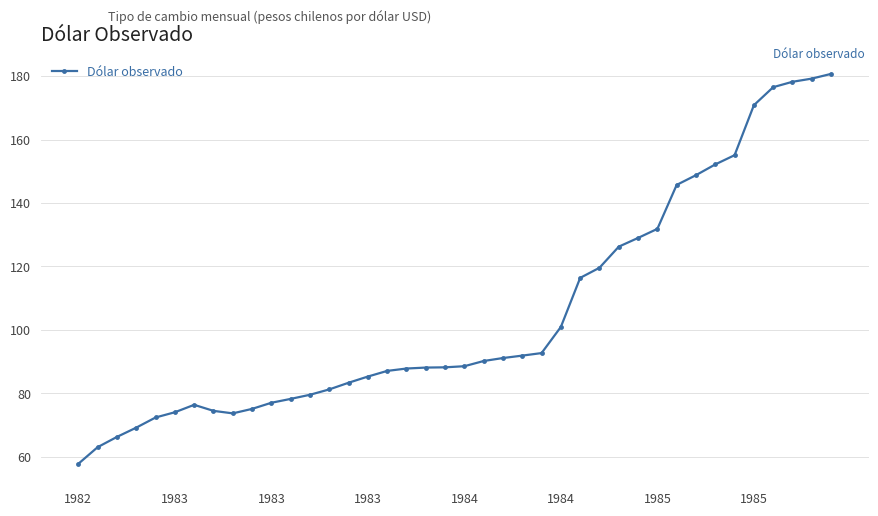

What is the smallest value displayed?

57.8